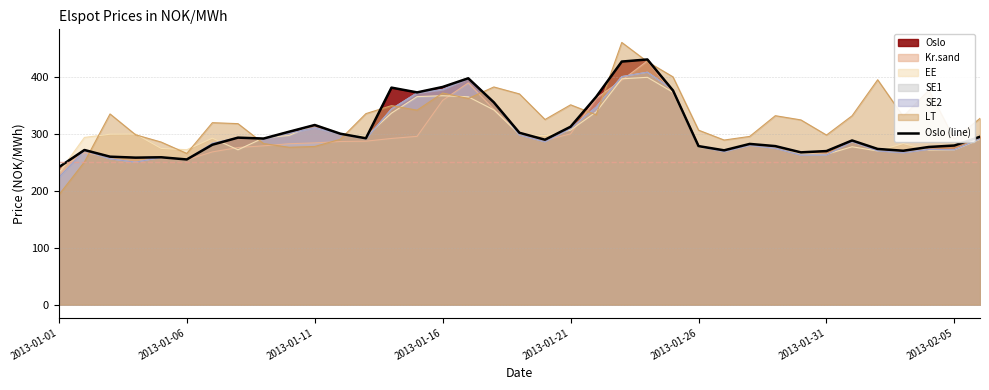

What position from the left is 27?

28